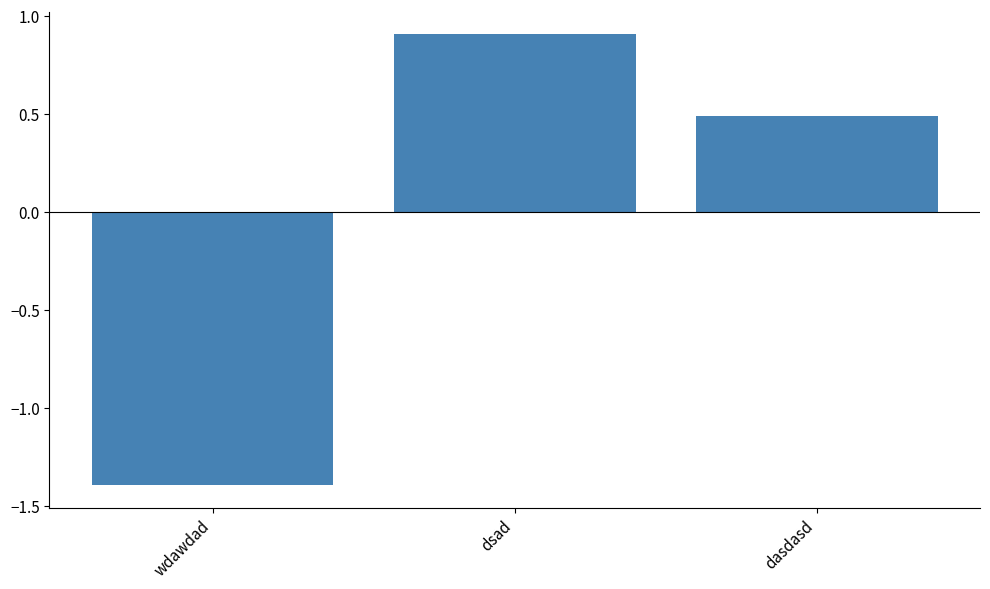

Rank the categories by value from lowest to highest.

wdawdad, dasdasd, dsad